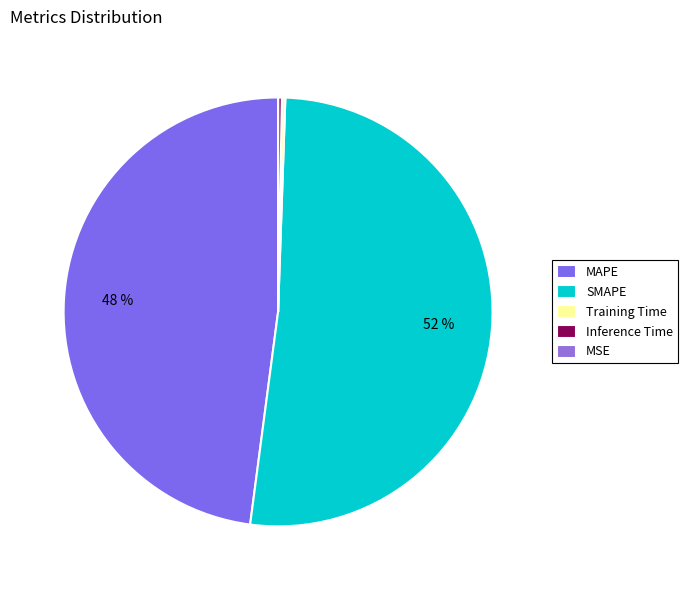

To the nearest percent, what portion does SMAPE represent?

52%